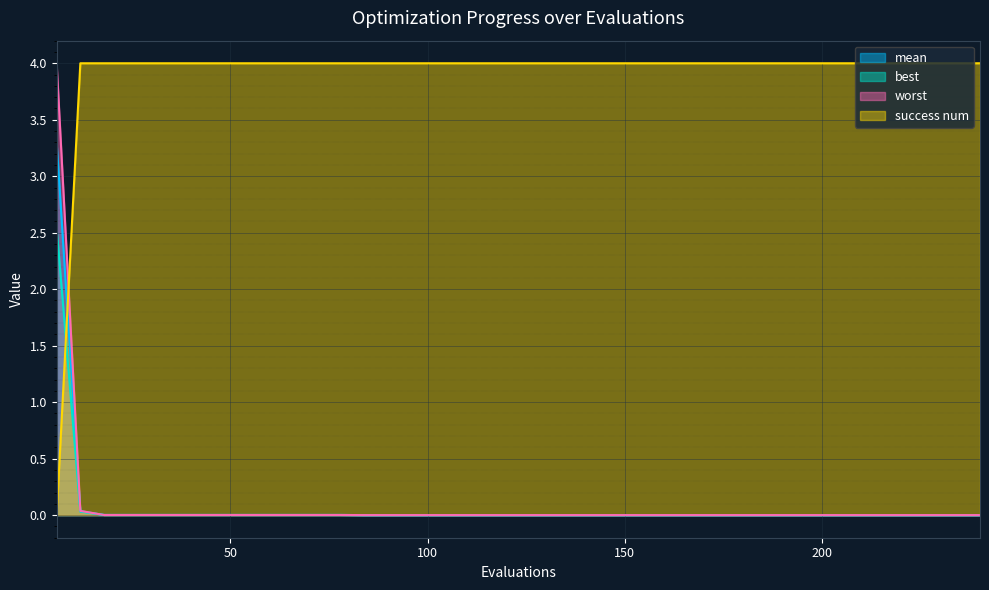

What are all the series names shown in the legend?

mean, best, worst, success num